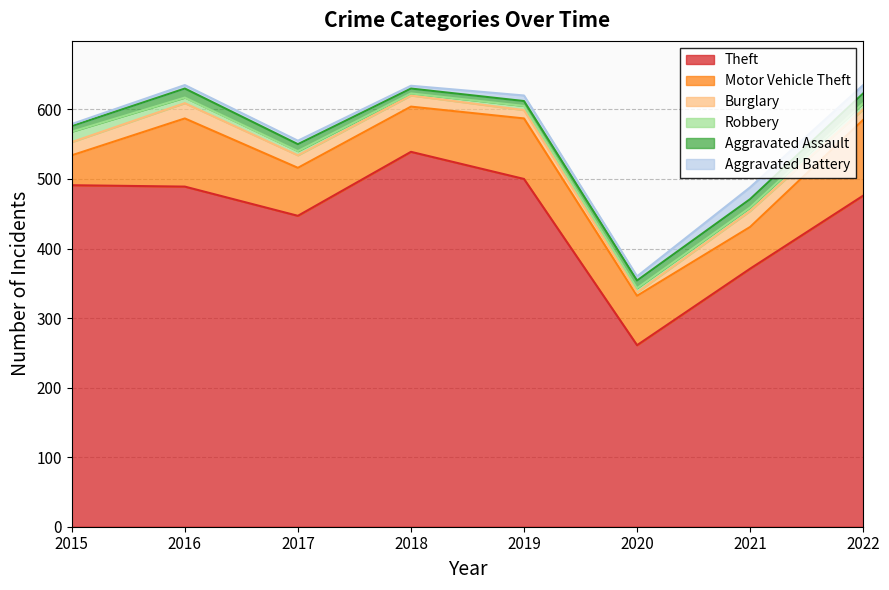

How many lines are shown in the chart?

6